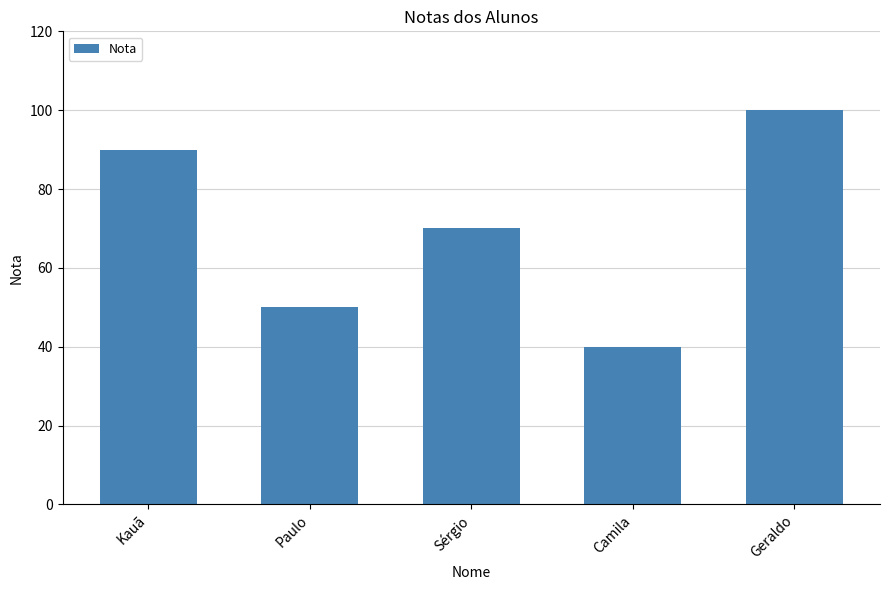

What is the minimum value shown in the chart?

40